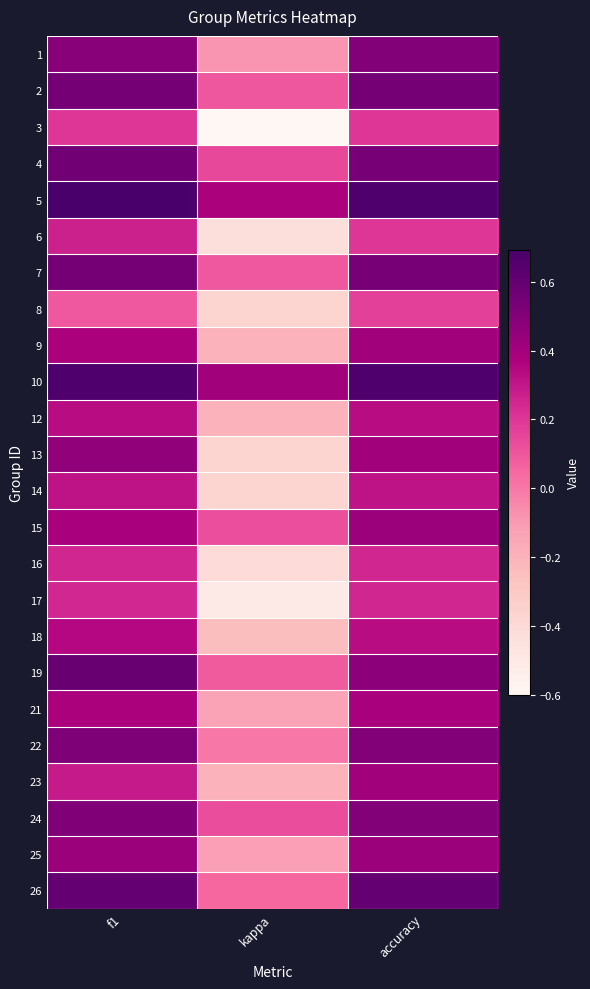

Reading right to left, extract all data points from this chart.

1: accuracy=0.5	kappa=-0.1	f1=0.5
2: accuracy=0.5	kappa=0.1	f1=0.5
3: accuracy=0.2	kappa=-0.6	f1=0.2
4: accuracy=0.5	kappa=0.1	f1=0.6
5: accuracy=0.7	kappa=0.4	f1=0.7
6: accuracy=0.2	kappa=-0.4	f1=0.3
7: accuracy=0.5	kappa=0.1	f1=0.5
8: accuracy=0.2	kappa=-0.4	f1=0.1
9: accuracy=0.4	kappa=-0.2	f1=0.4
10: accuracy=0.7	kappa=0.4	f1=0.7
12: accuracy=0.3	kappa=-0.2	f1=0.3
13: accuracy=0.4	kappa=-0.4	f1=0.5
14: accuracy=0.3	kappa=-0.4	f1=0.3
15: accuracy=0.4	kappa=0.1	f1=0.4
16: accuracy=0.2	kappa=-0.4	f1=0.2
17: accuracy=0.2	kappa=-0.5	f1=0.2
18: accuracy=0.3	kappa=-0.2	f1=0.3
19: accuracy=0.5	kappa=0.1	f1=0.6
21: accuracy=0.4	kappa=-0.1	f1=0.4
22: accuracy=0.5	kappa=0.0	f1=0.5
23: accuracy=0.4	kappa=-0.2	f1=0.3
24: accuracy=0.5	kappa=0.1	f1=0.5
25: accuracy=0.4	kappa=-0.1	f1=0.4
26: accuracy=0.6	kappa=0.0	f1=0.6